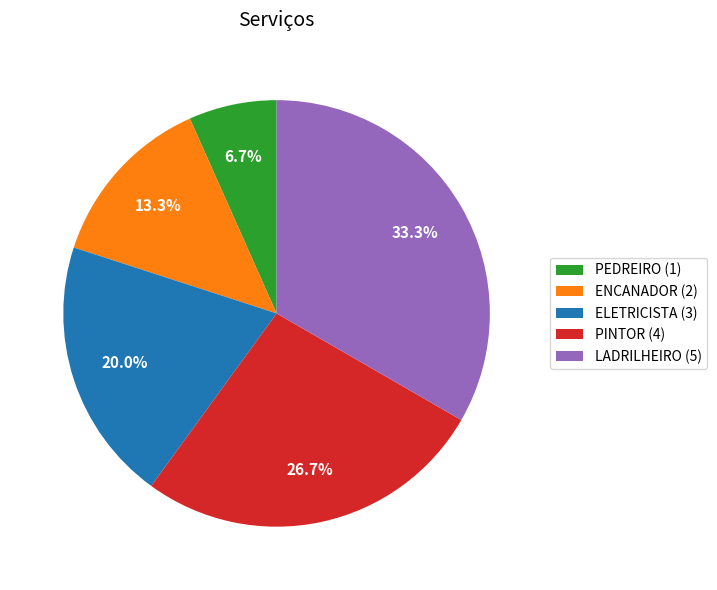

Combined, what portion of the pie is PINTOR and ELETRICISTA?

46.7%